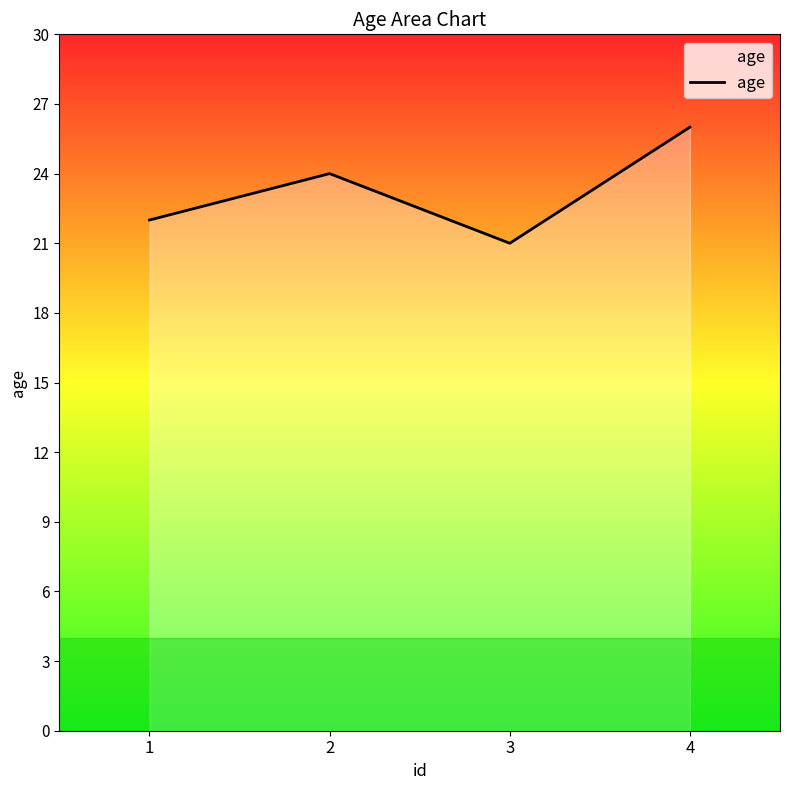

True or false: the data shows 21 at 3.

True